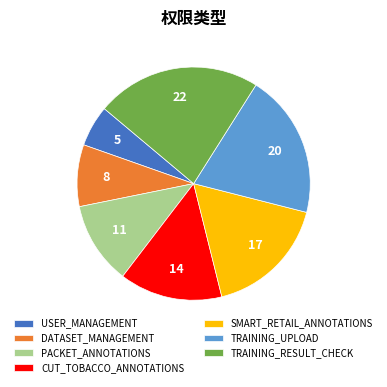

The DATASET_MANAGEMENT slice represents 1% of the pie. True or false?

False